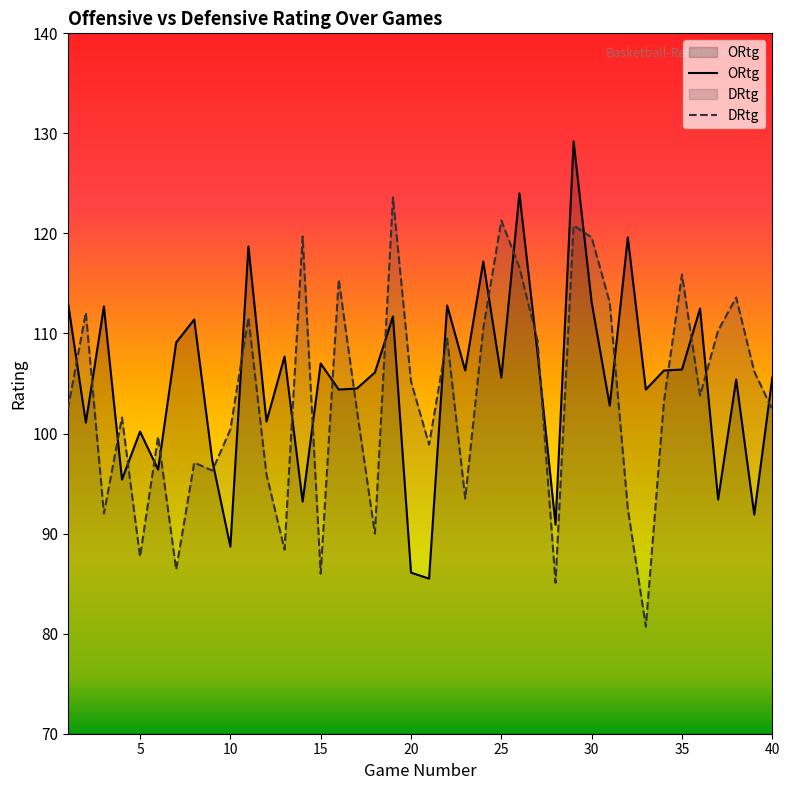

At which label is ORtg closest to 107?

15